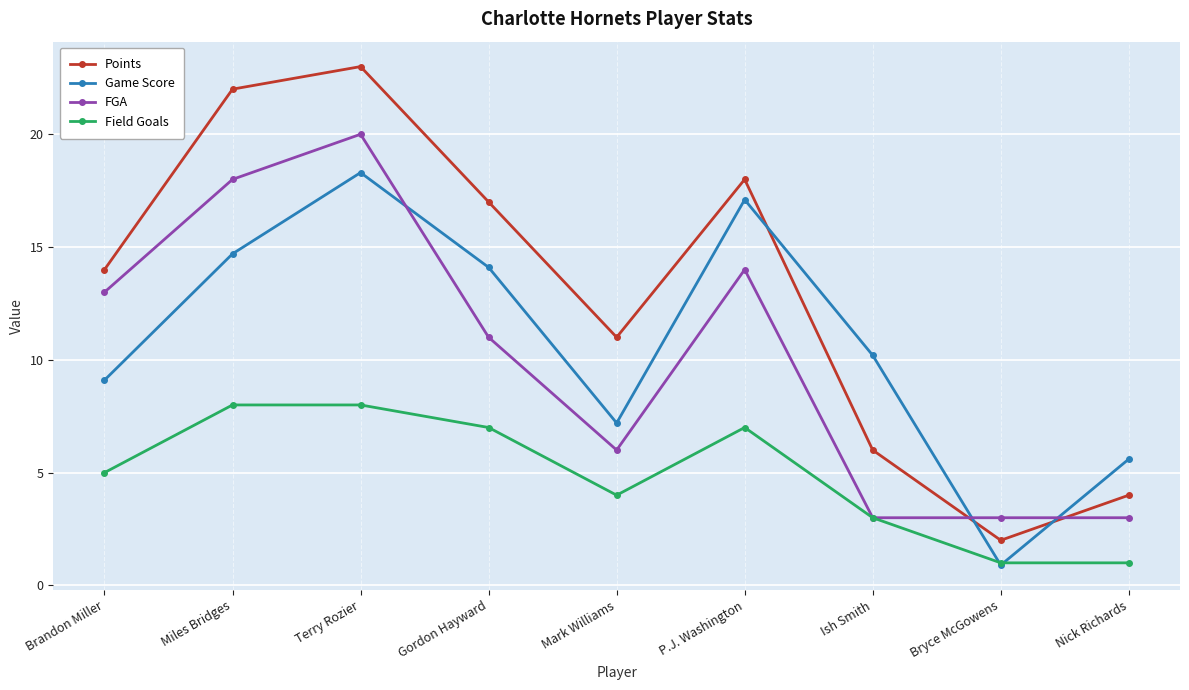

What is the label of the 6th point from the left?

P.J. Washington